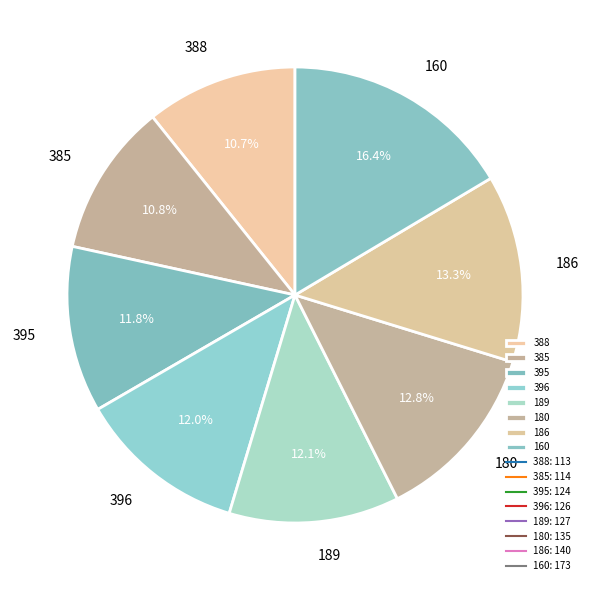

Count the number of slices in the pie.

8